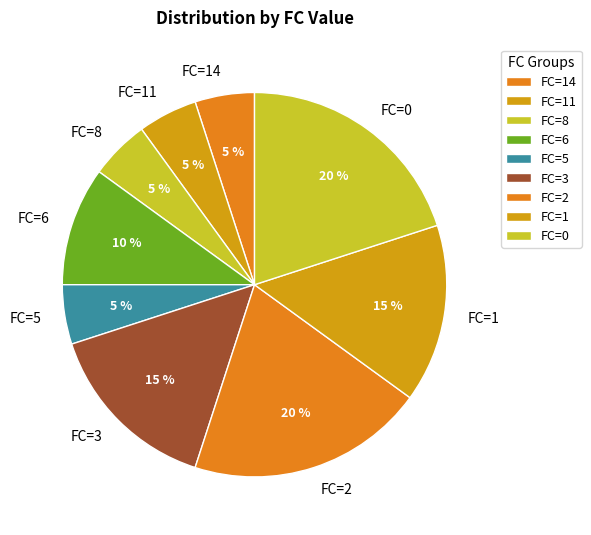

To the nearest percent, what portion does FC=11 represent?

5%